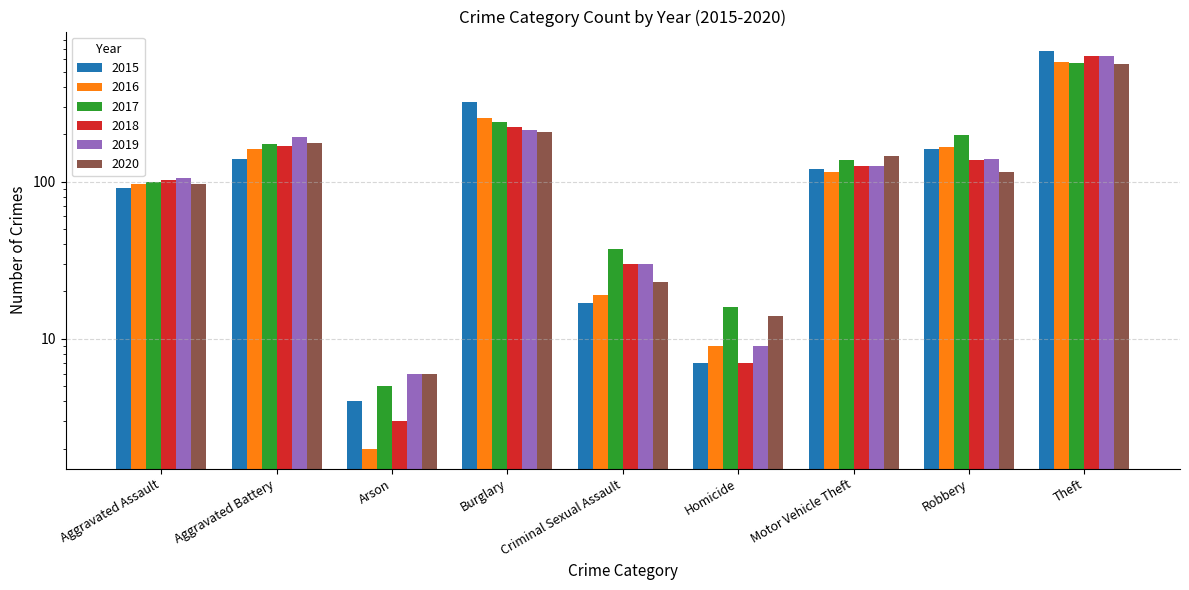

What is the total value across all series at Criminal Sexual Assault?

156